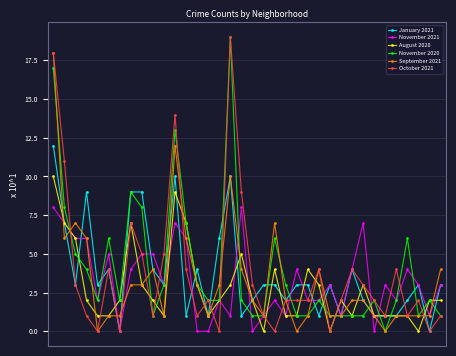

How many data points does each series have?

36